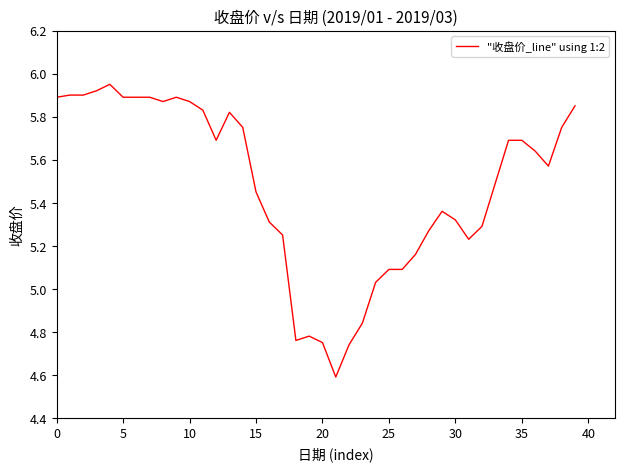

How many categories are shown in the chart?

40